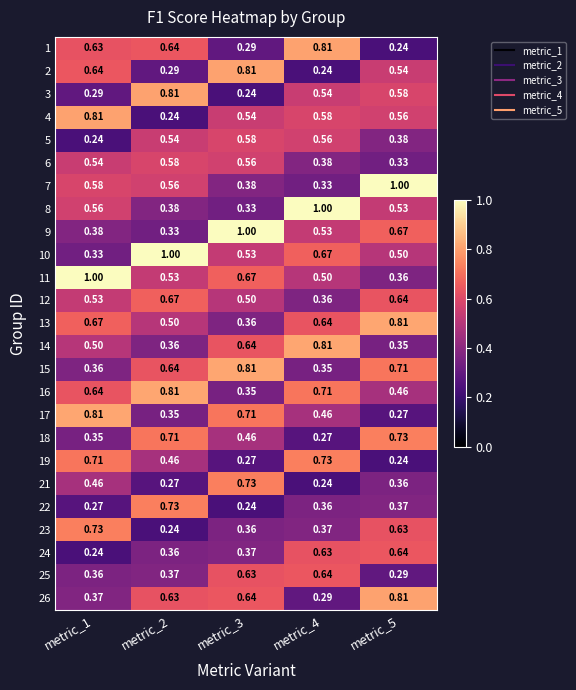

How many data points does each series have?

5